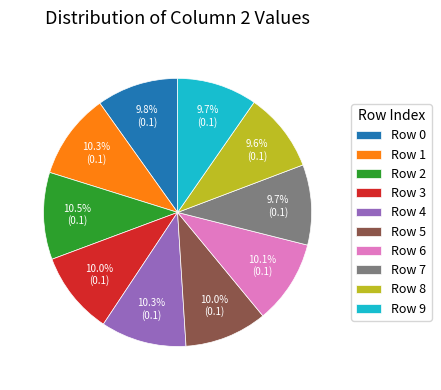

Is the sum of Row 2 and Row 4 greater than half?

No